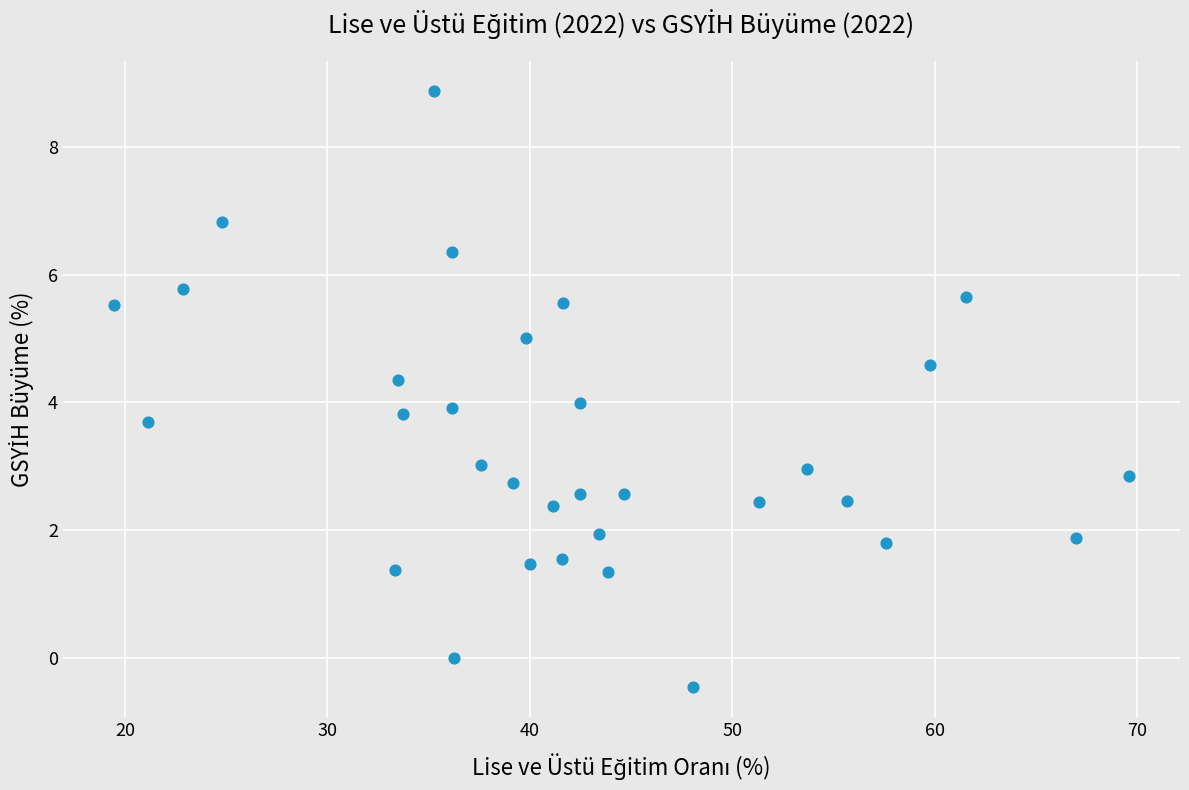

What is the range of X values (max minus min)?

50.1